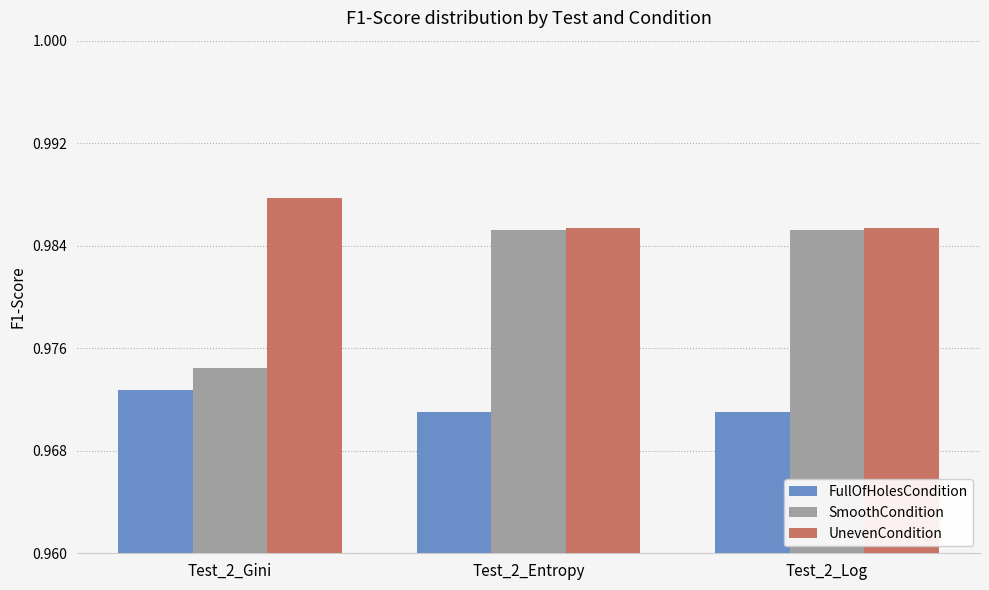

True or false: FullOfHolesCondition has a value of 0.5 at Test_2_Entropy.

False